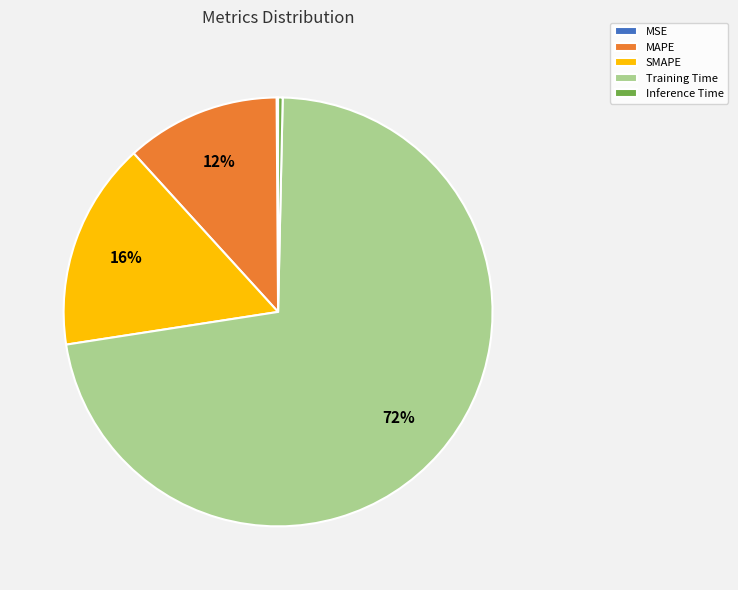

Which slice is the largest?

Training Time